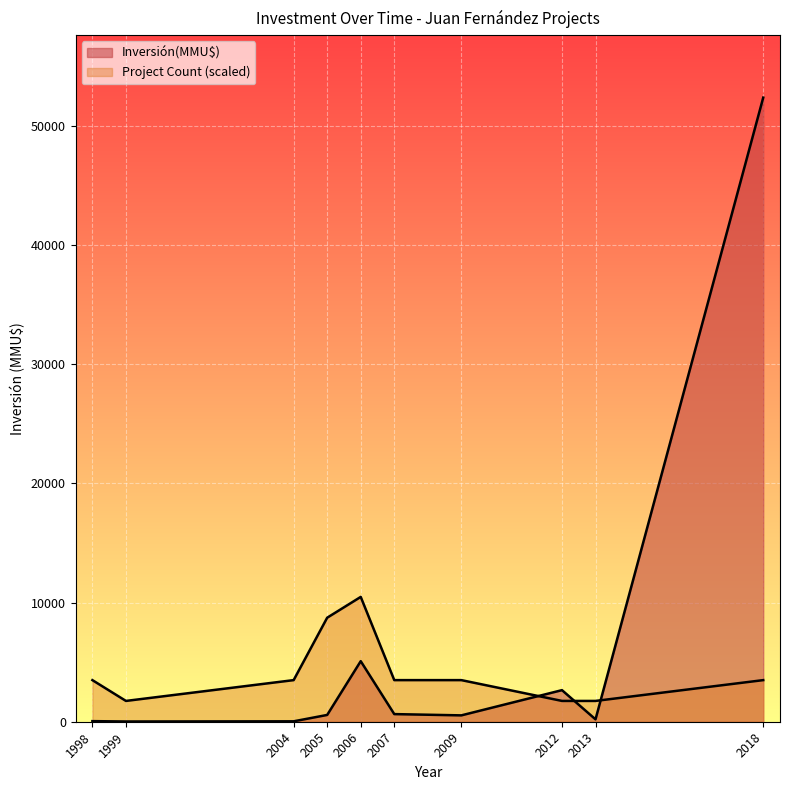

How many lines are shown in the chart?

2